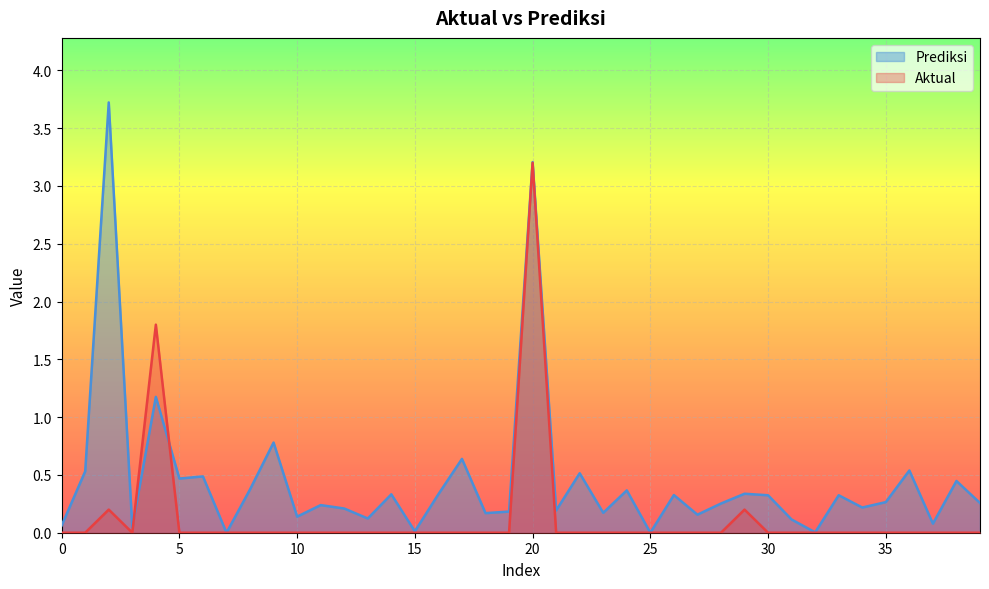

At how many categories does at least one series exceed 1?

3